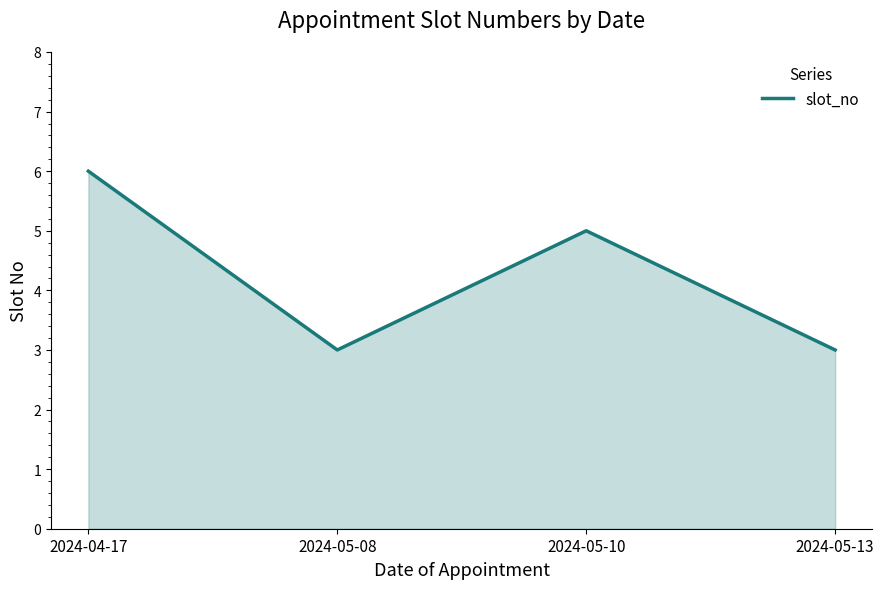

Which has a higher value, 2024-05-10 or 2024-05-08?

2024-05-10